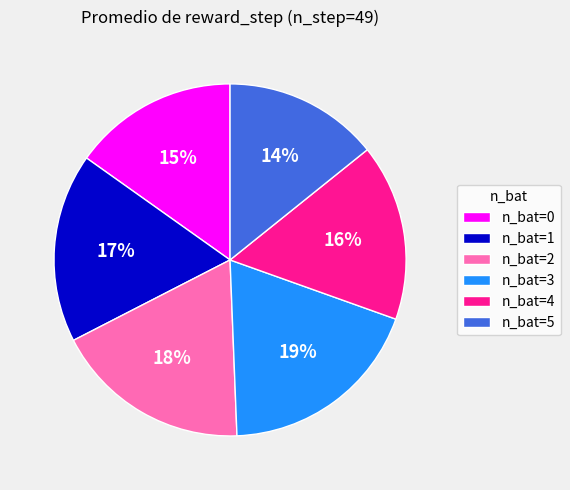

Do n_bat=4 and n_bat=1 together represent more than half of the pie?

No